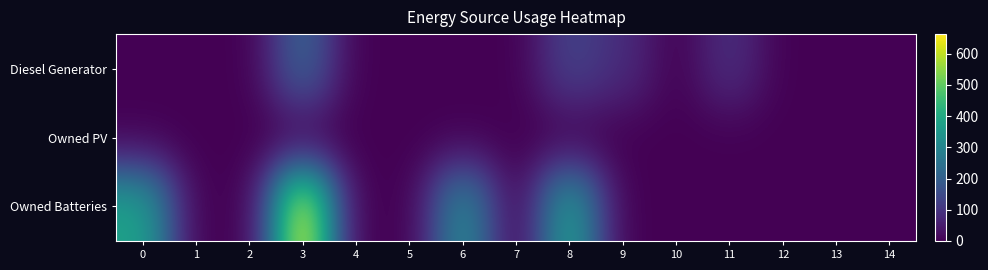

At 9, list the series in order from largest to smallest.

Diesel Generator, Owned PV, Owned Batteries